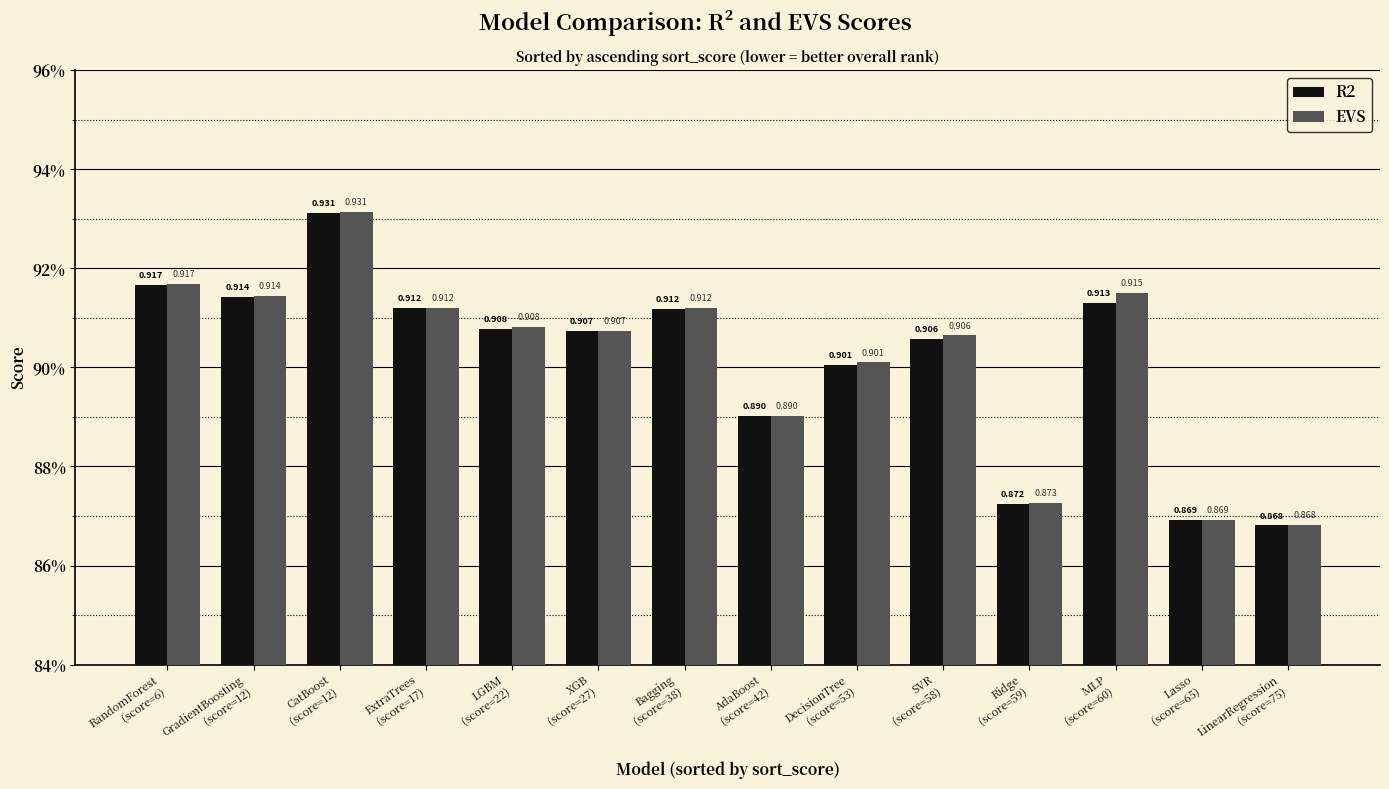

Does the chart contain stacked bars?

No